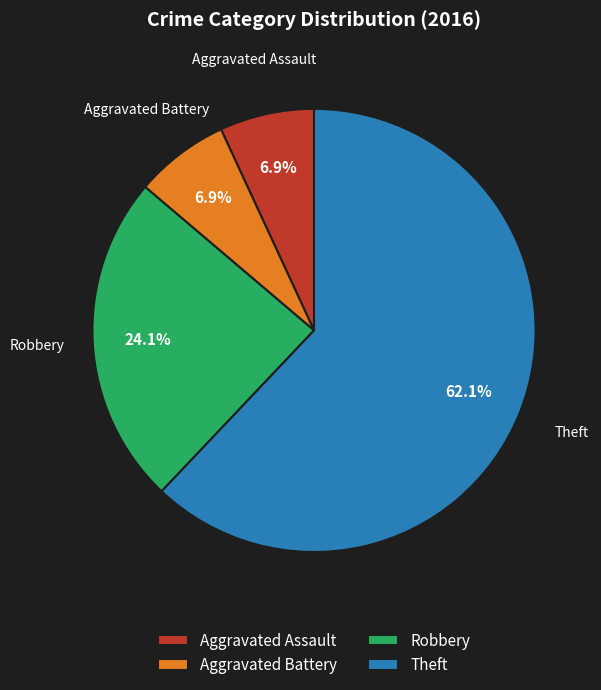

To the nearest percent, what is the average slice percentage?

25%